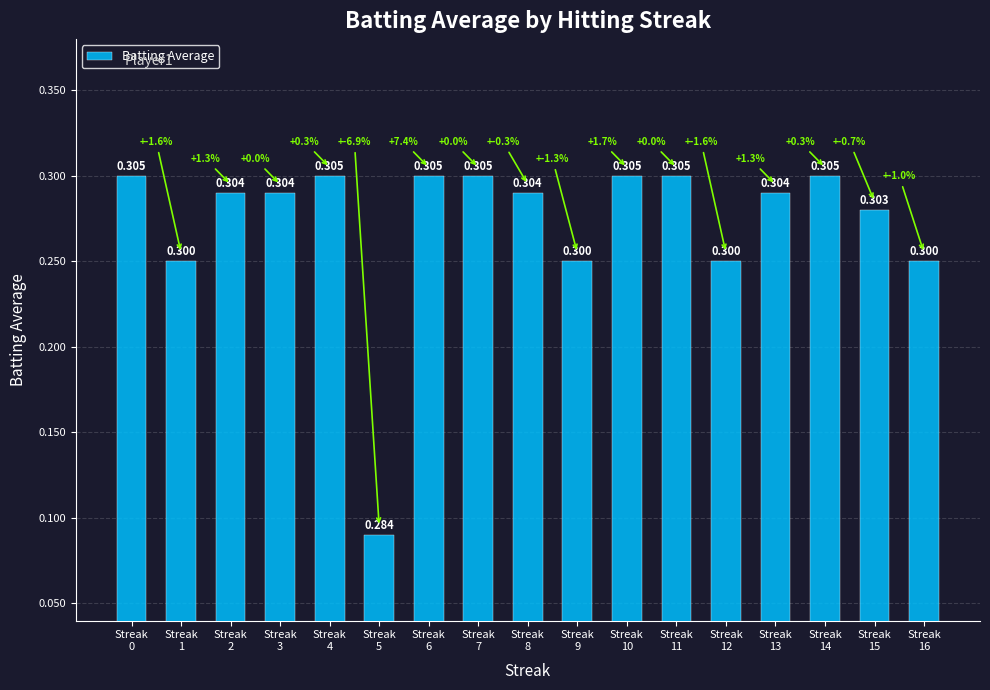

What is the sum of all values?

5.1